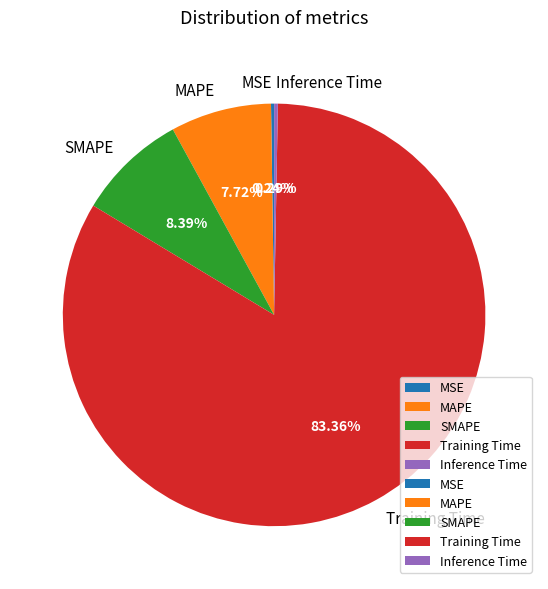

Which category has the biggest portion of the pie?

Training Time